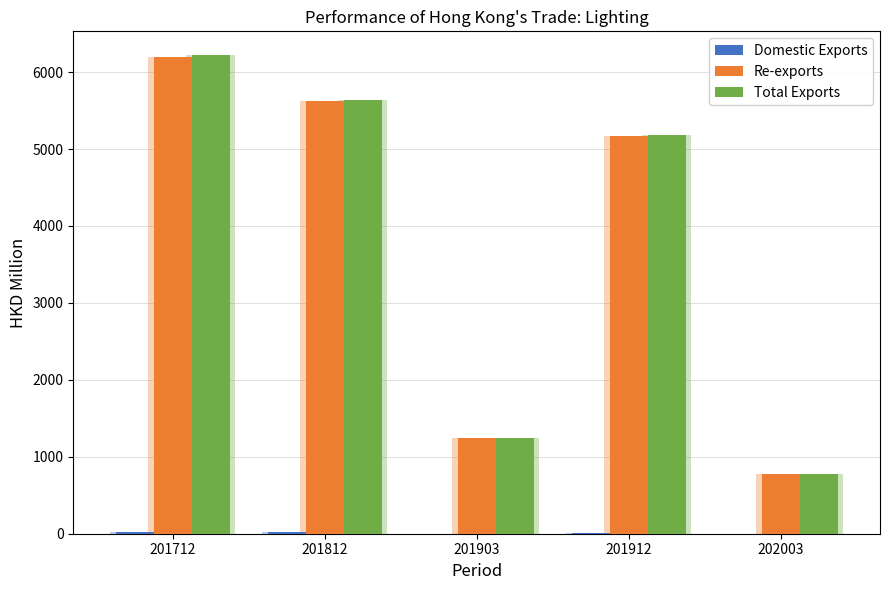

What is the difference between the maximum and minimum values in the Re-exports series?

5414.8